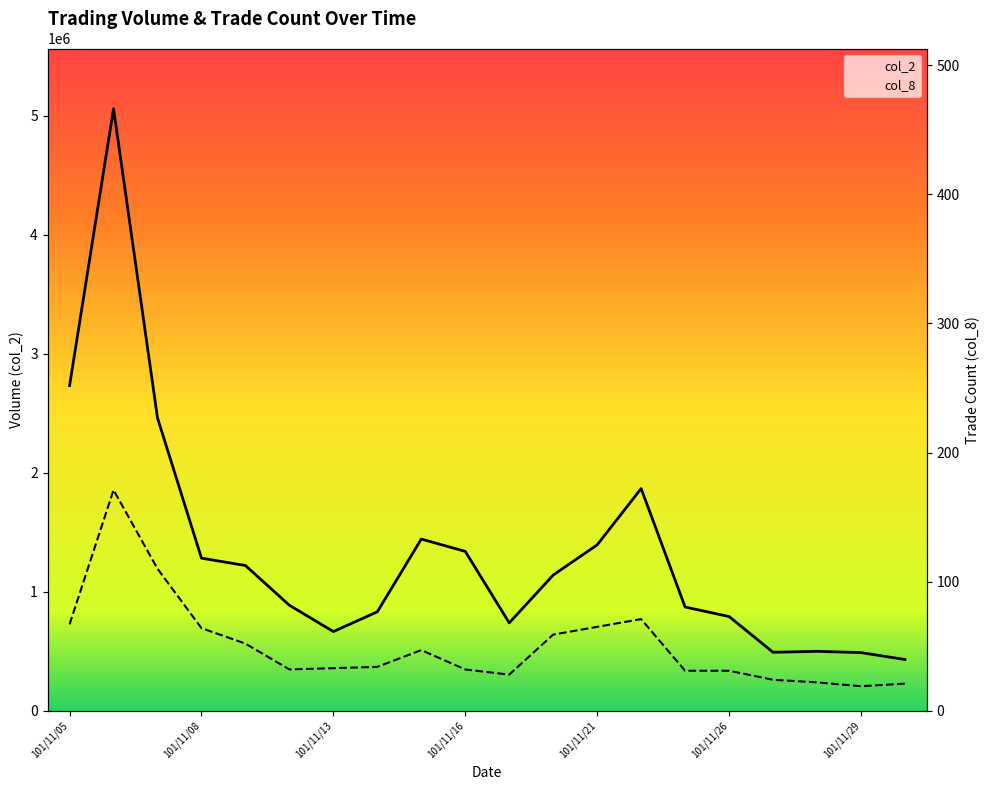

List the labels in order of col_2 value, largest first.

101/11/06, 101/11/05, 101/11/07, 101/11/22, 101/11/15, 101/11/21, 101/11/16, 101/11/08, 101/11/09, 101/11/20, 101/11/12, 101/11/23, 101/11/14, 101/11/26, 101/11/19, 101/11/13, 101/11/28, 101/11/27, 101/11/29, 101/11/30